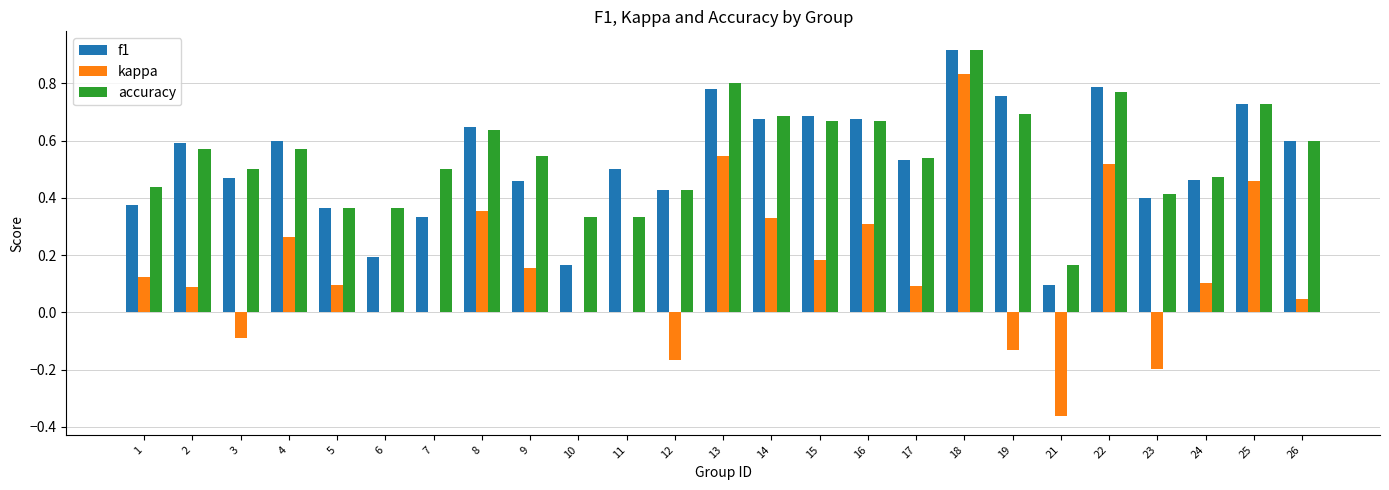

Which series changed the most between 1 and 22?

f1